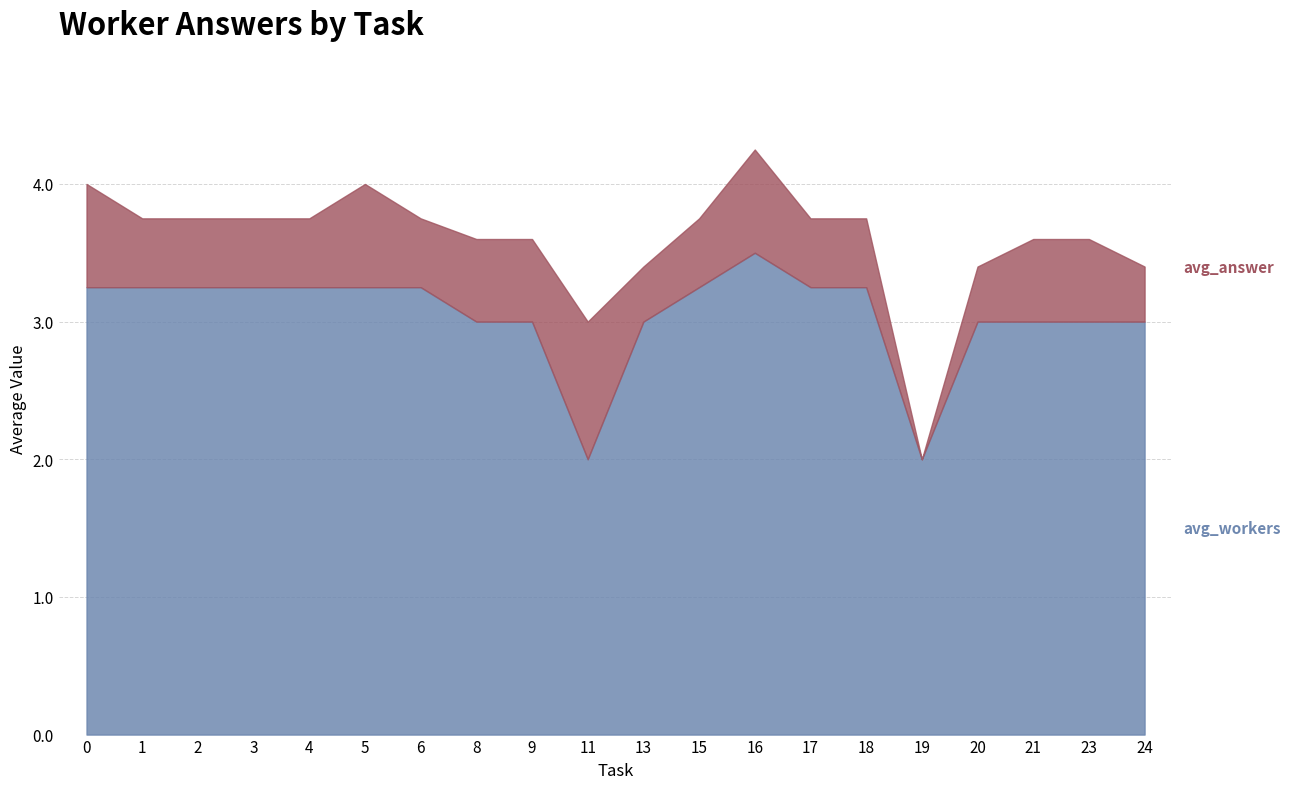

At which category is the sum across all series the highest?

16